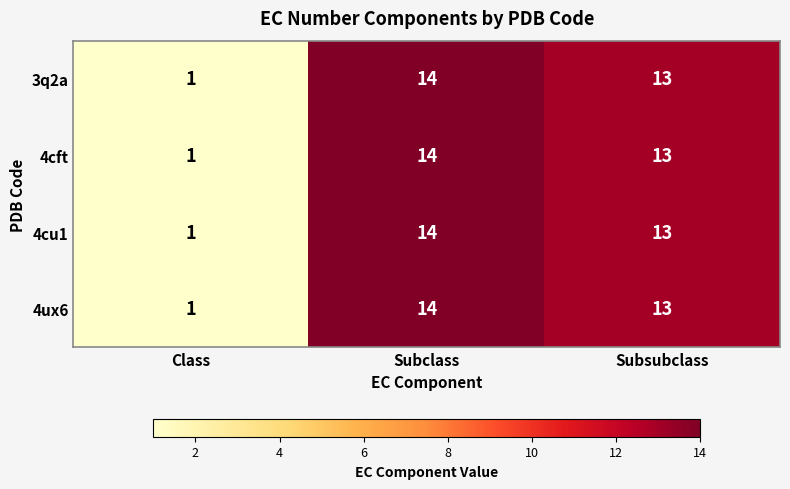

The value of 4cft at Subsubclass is 13. True or false?

True